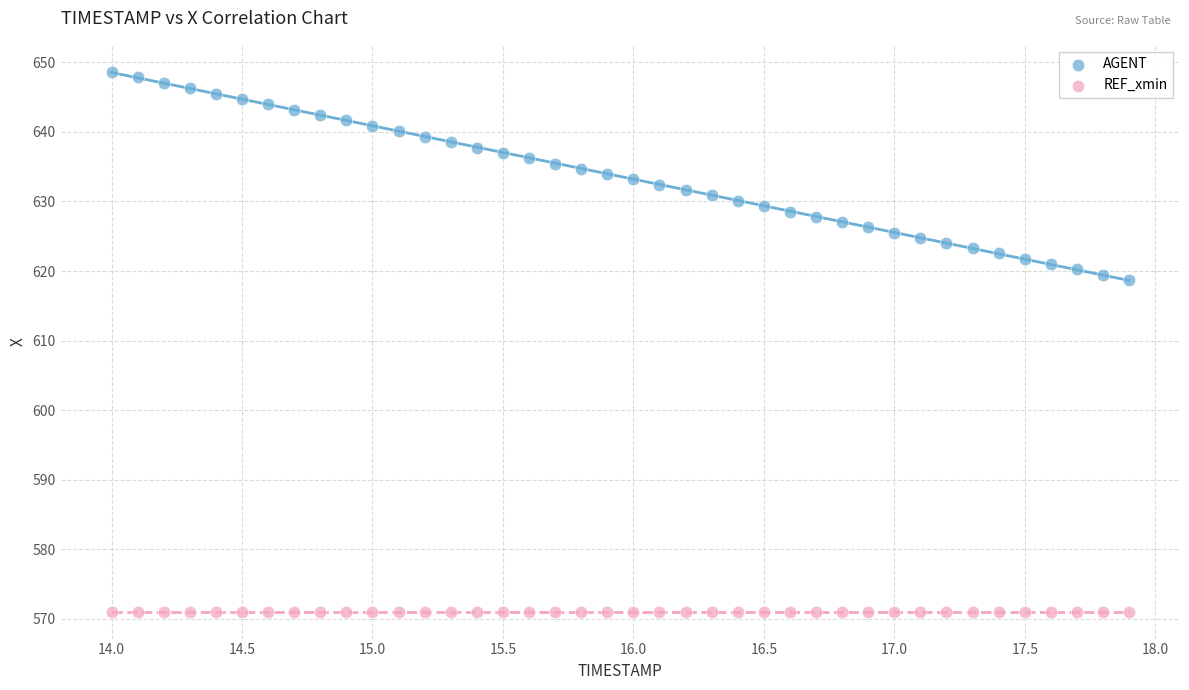

Which series reaches the maximum Y coordinate?

AGENT